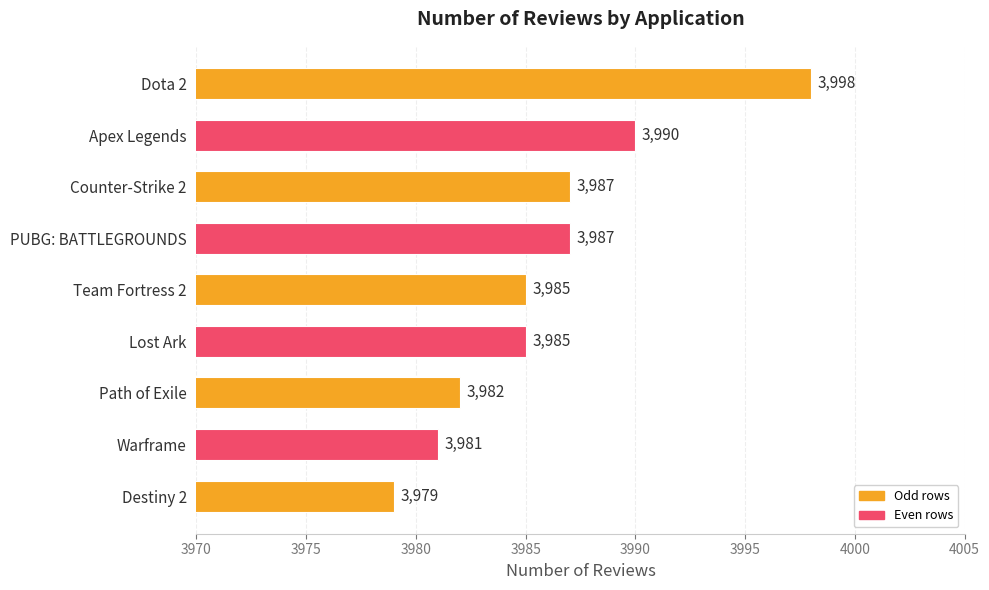

What is the greatest value displayed?

3998